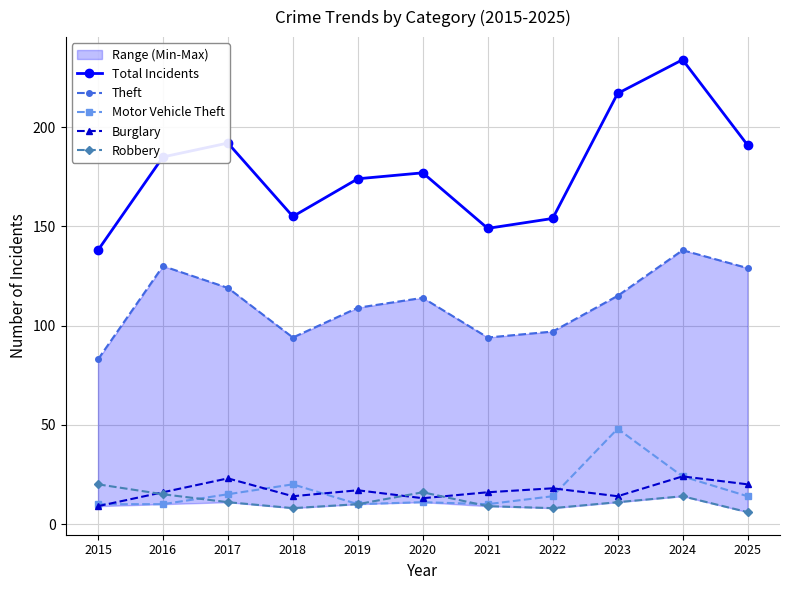

True or false: Burglary has a value of 9 at 2015.

True